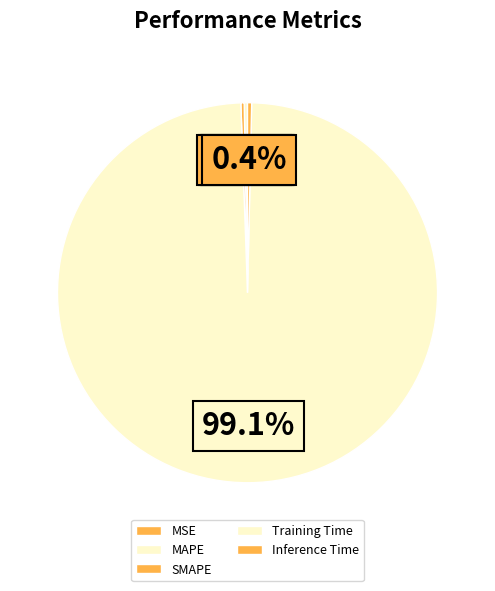

The SMAPE slice represents 0% of the pie. True or false?

True